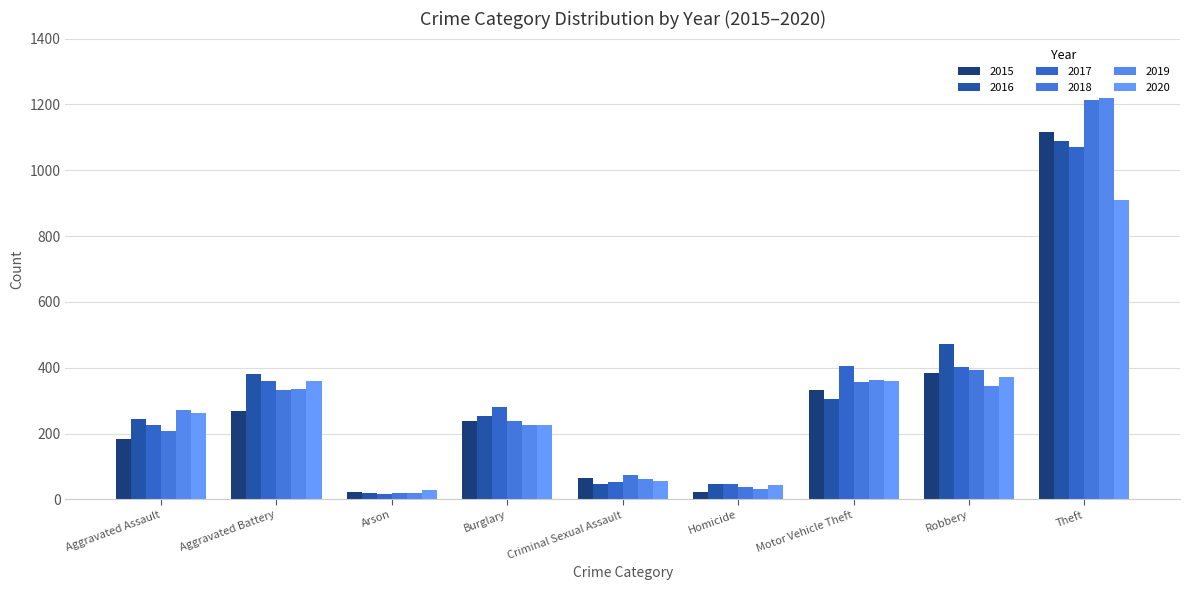

What is the value of the 2019 bar at the 3rd from the left?

20